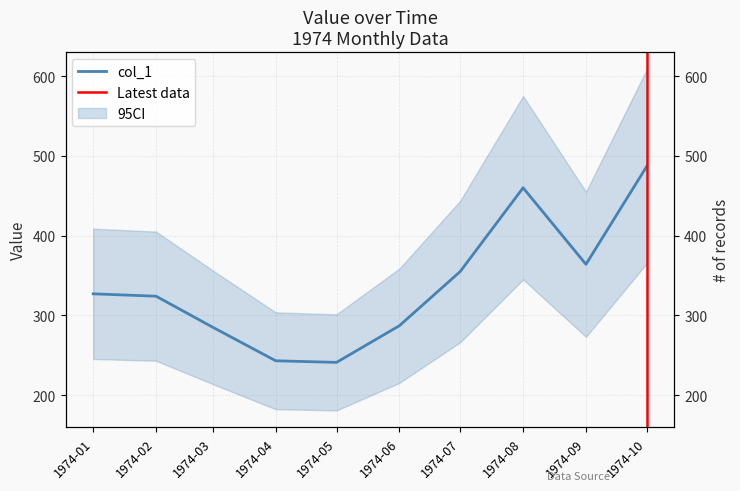

Rank the categories by value from lowest to highest.

1974-05, 1974-04, 1974-03, 1974-06, 1974-02, 1974-01, 1974-07, 1974-09, 1974-08, 1974-10